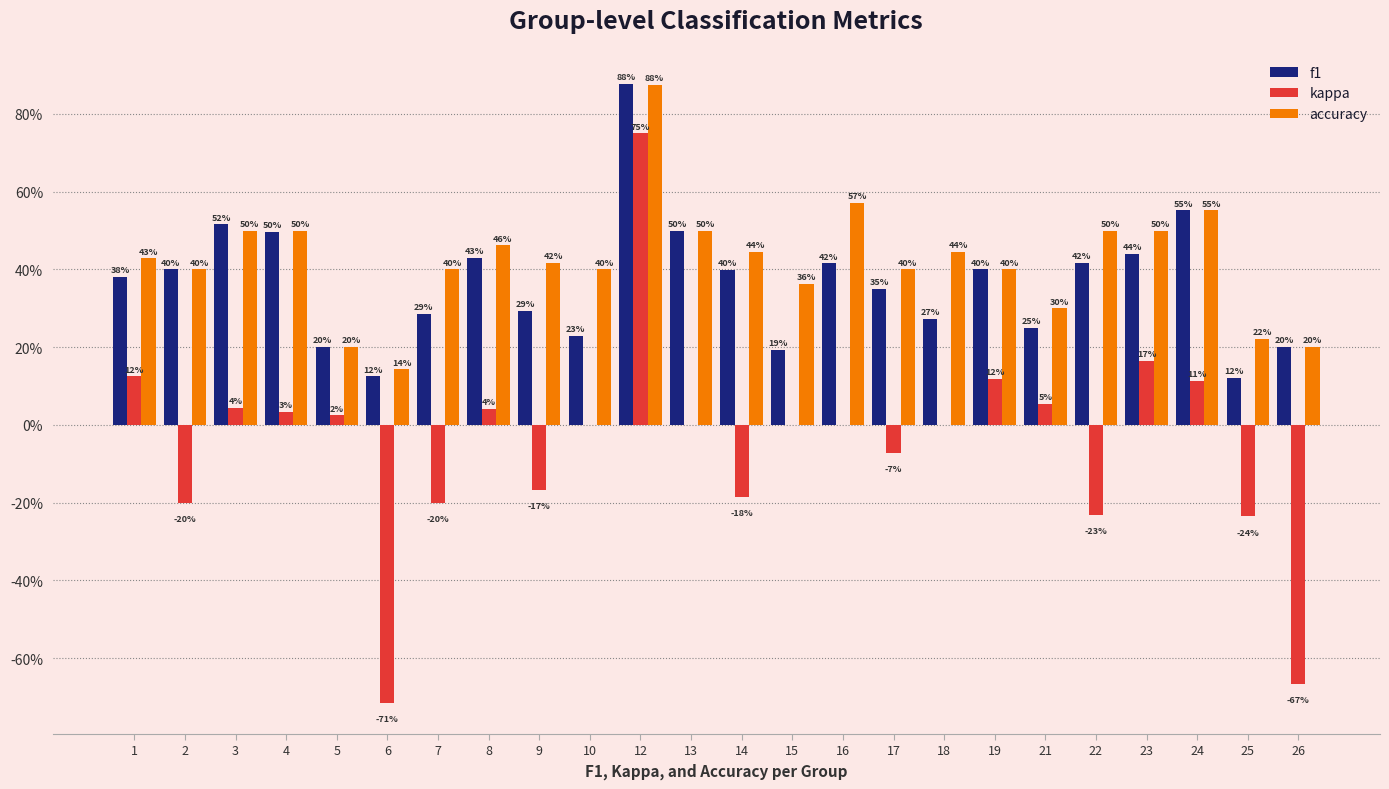

Does the chart contain stacked bars?

No